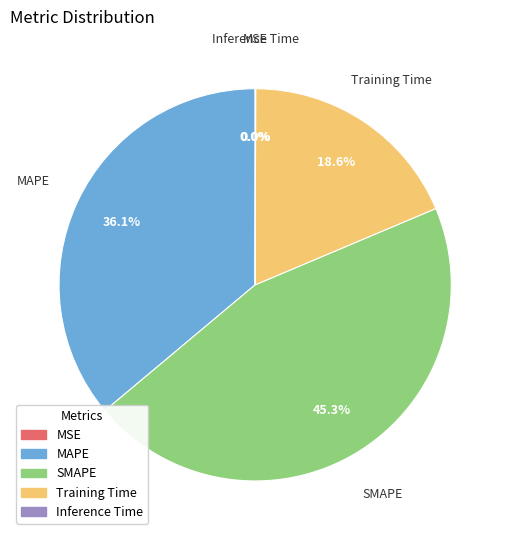

Which category has the biggest portion of the pie?

SMAPE